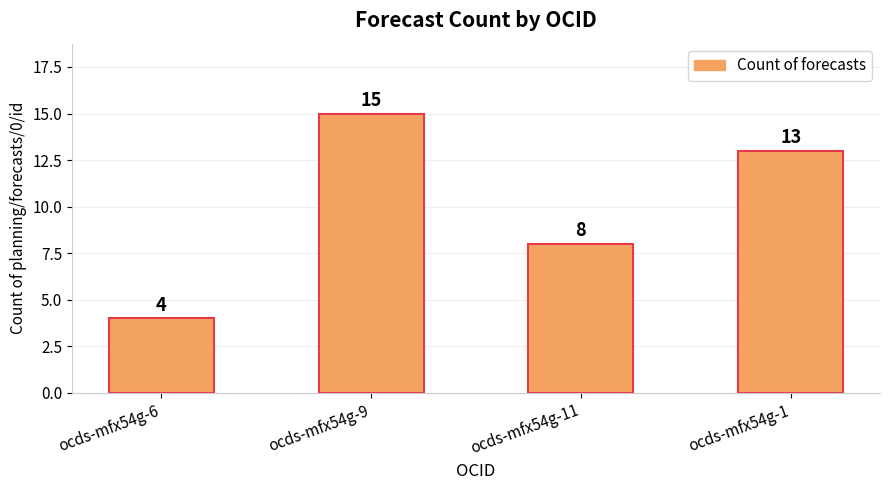

What is the change in value from ocds-mfx54g-9 to ocds-mfx54g-1?

-2